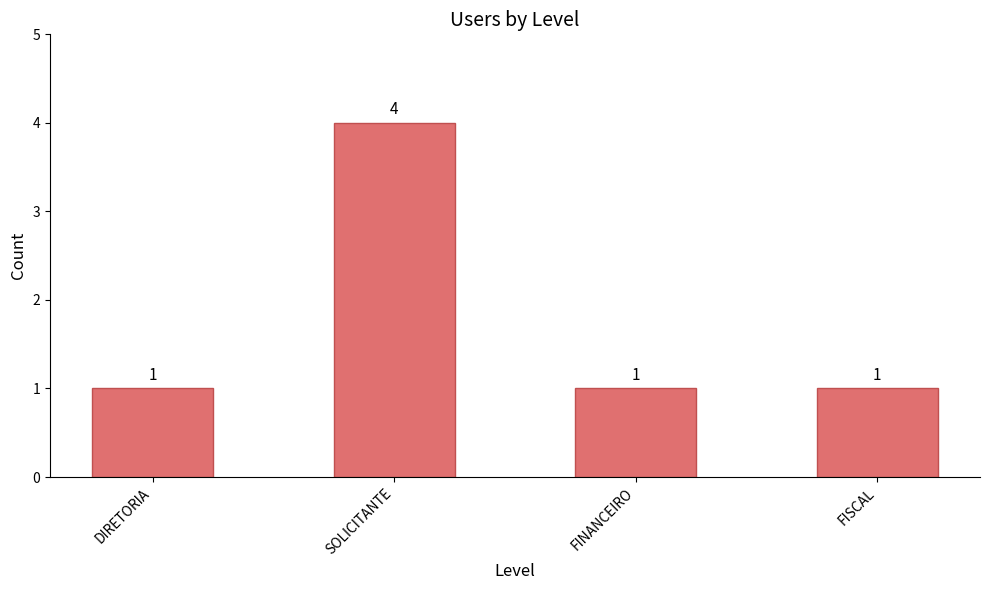

The chart shows a value of 1 at FINANCEIRO. True or false?

True